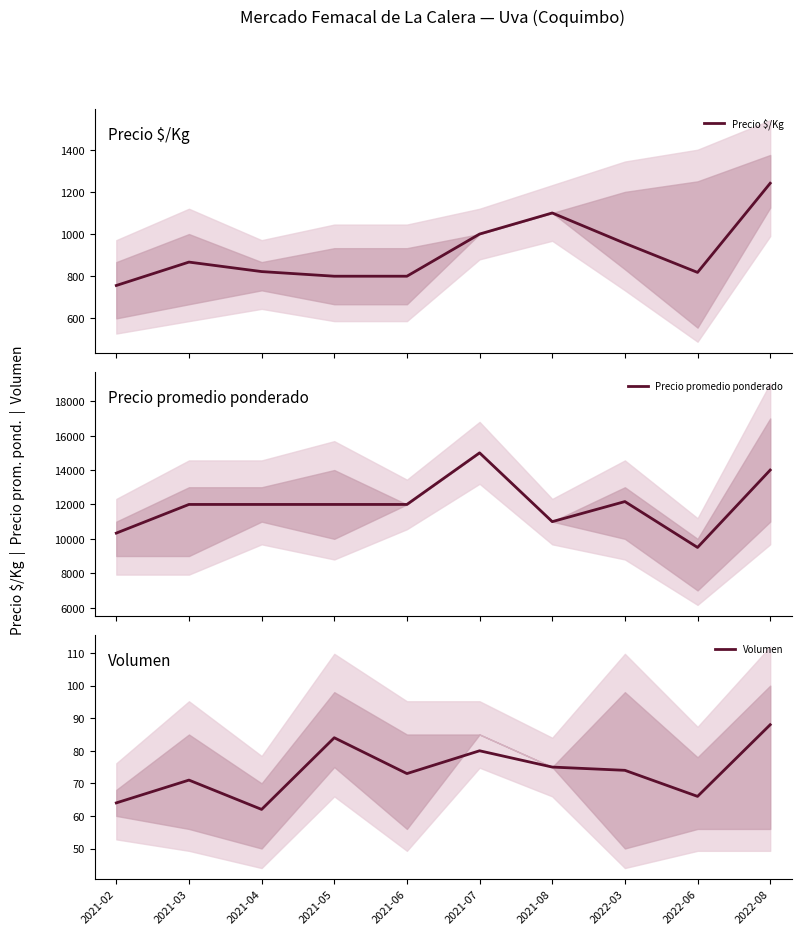

What is the label of the 1st point from the right?

2022-08